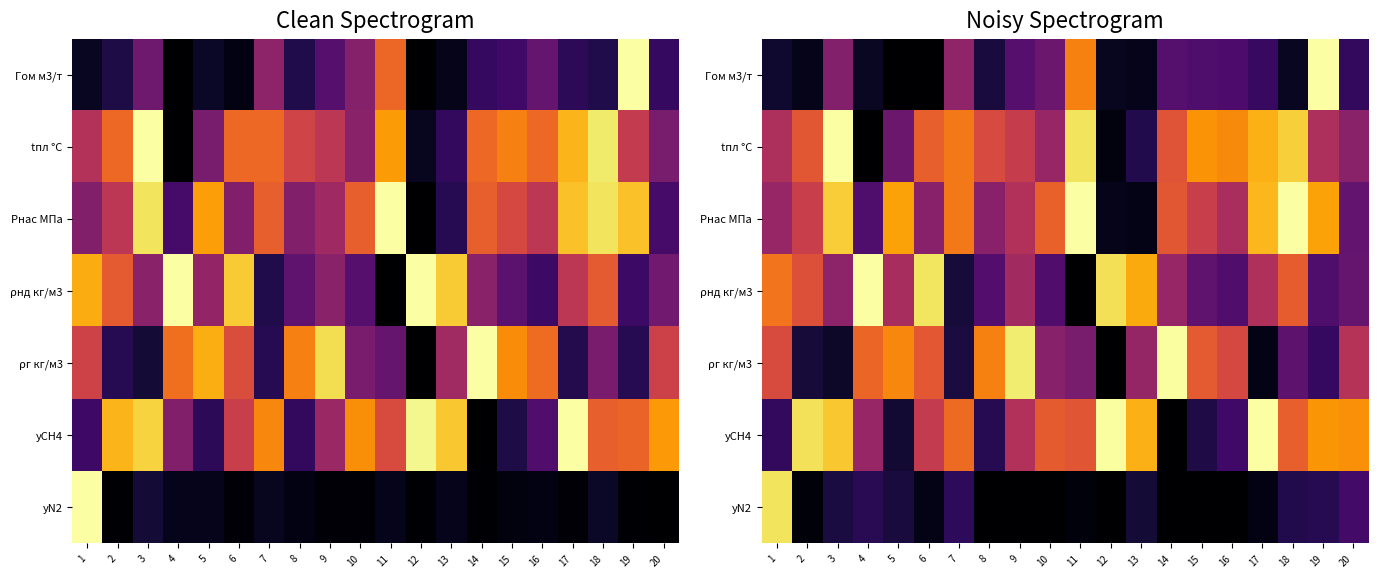

What is the total value across all series at 11?

3.6